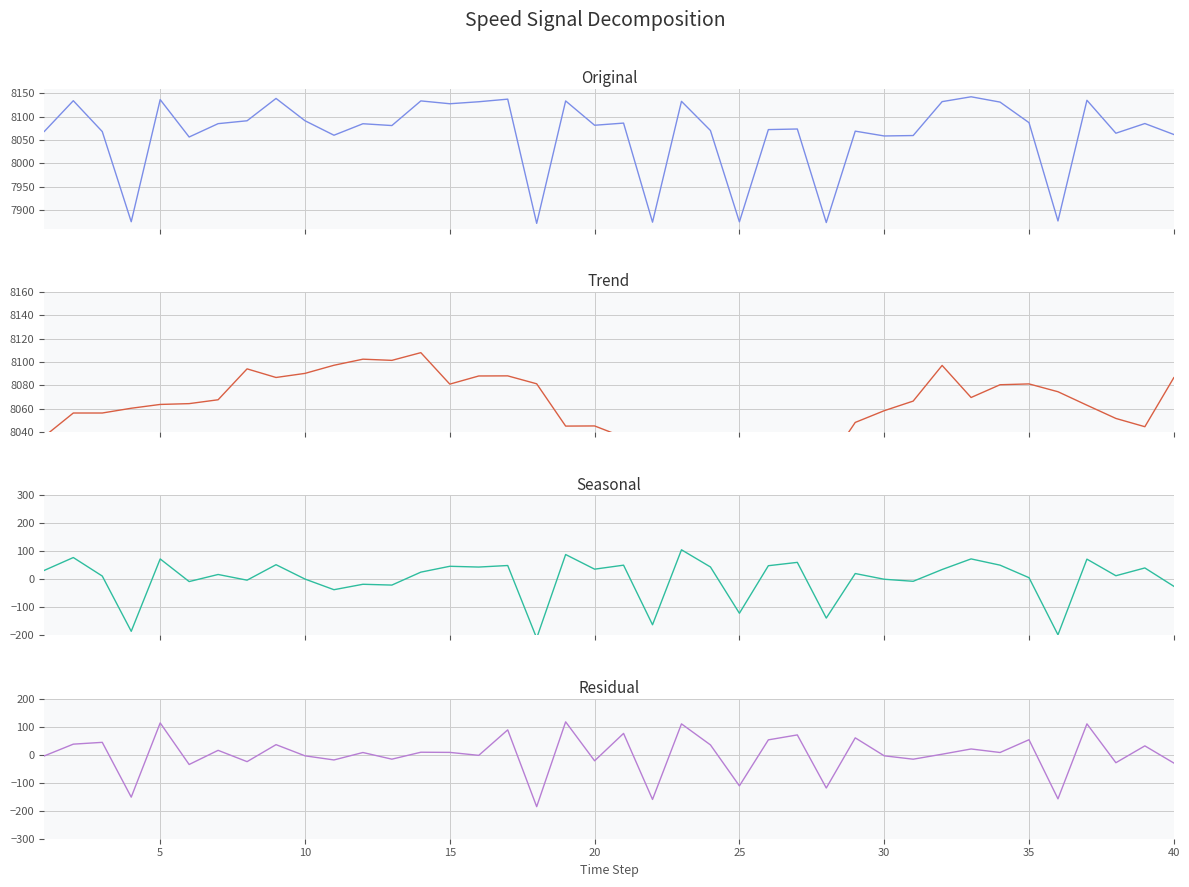

Is this an area chart (filled region under the line)?

No